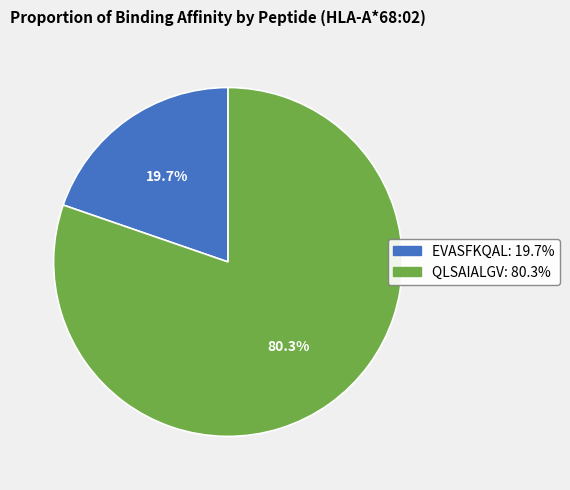

What percentage is the QLSAIALGV slice, to the nearest percent?

80%